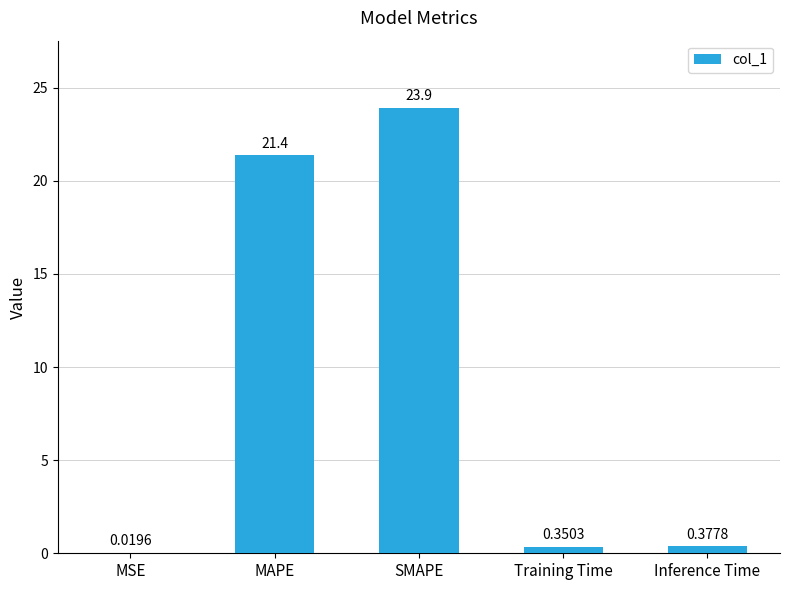

Which category has the highest value across all series?

SMAPE